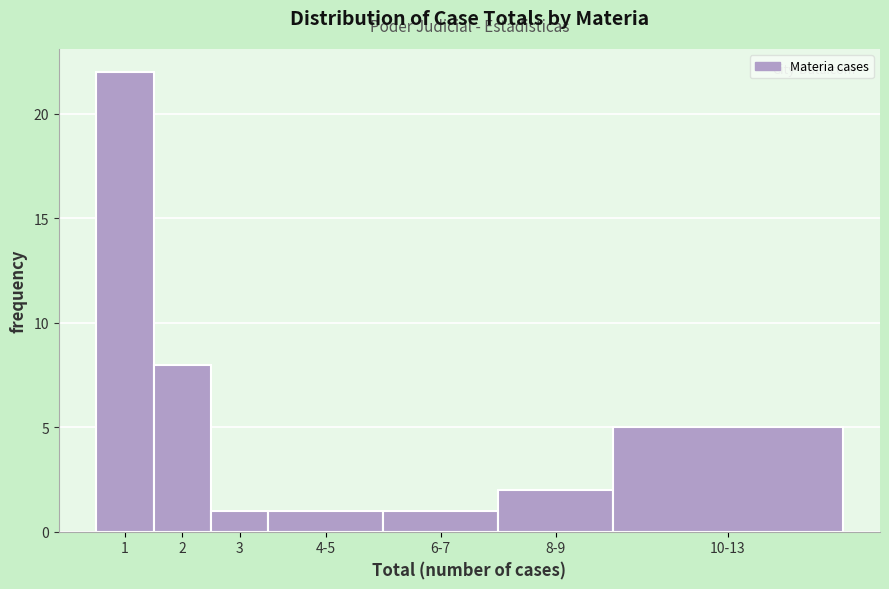

Reading left to right, list all the values displayed in this chart.

22	8	1	1	1	2	5